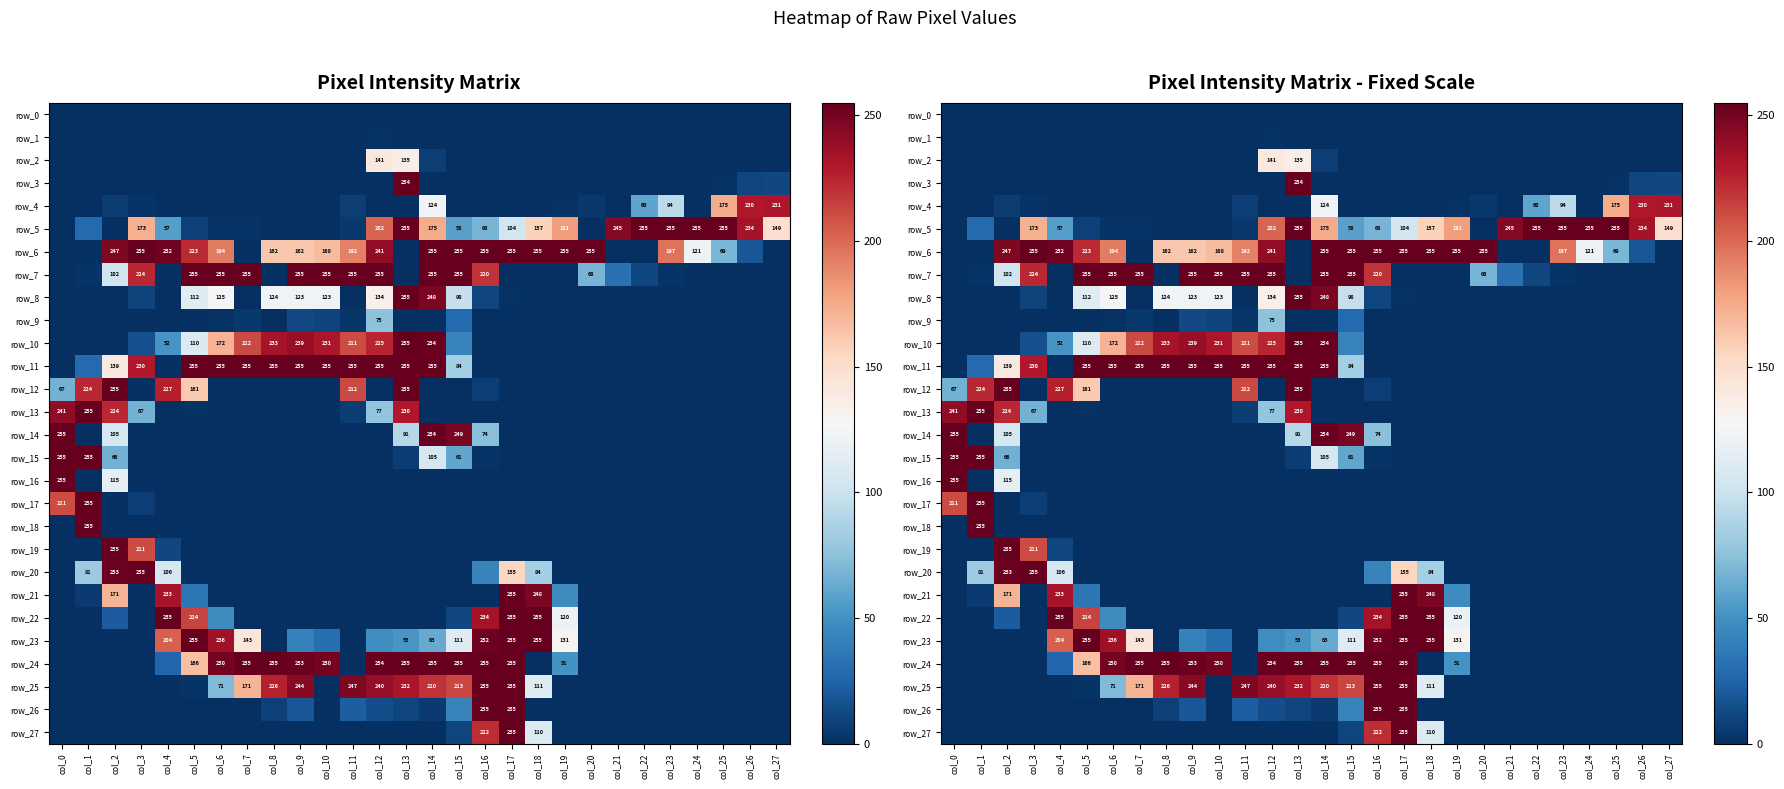

Where is row_15 nearest to the value 127?

col_14